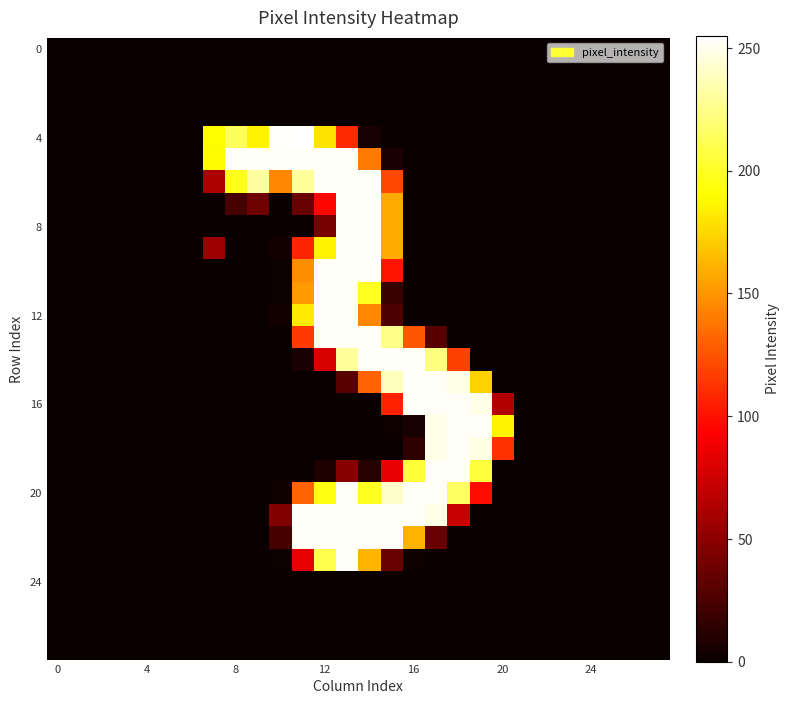

At how many categories does at least one series exceed 11?

14